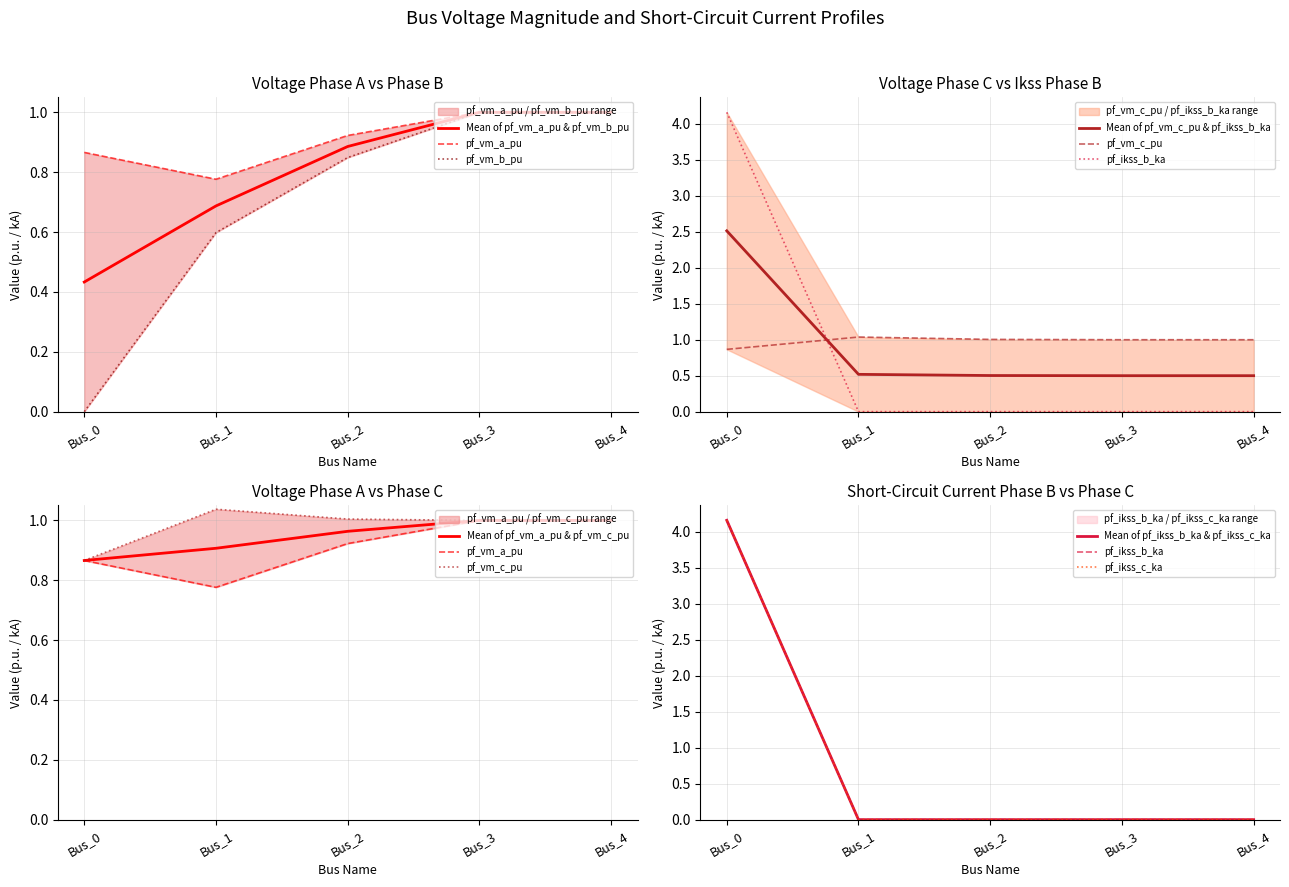

Read the pf_vm_b_pu value at Bus_1.

0.6